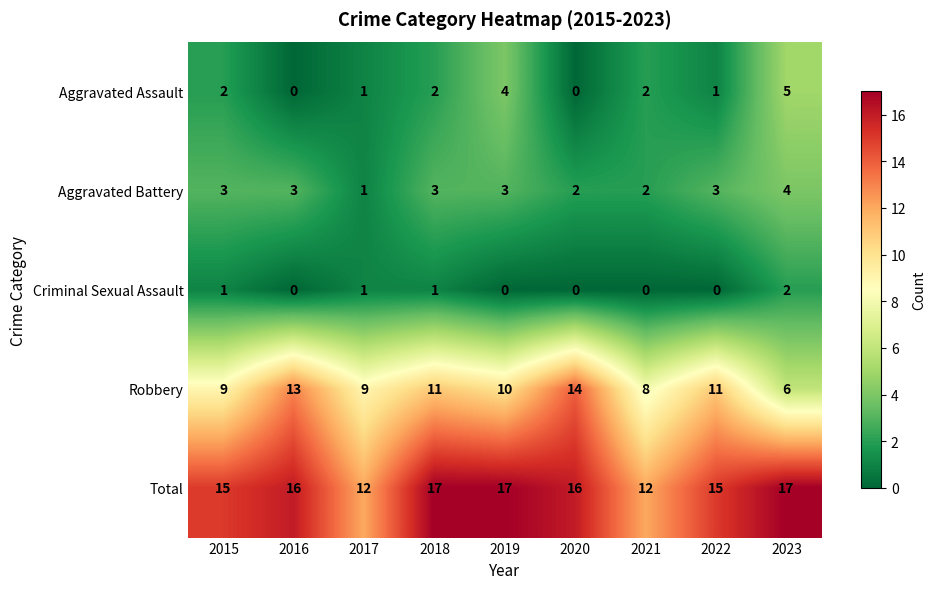

Between 2017 and 2022, which series saw the biggest shift?

Total